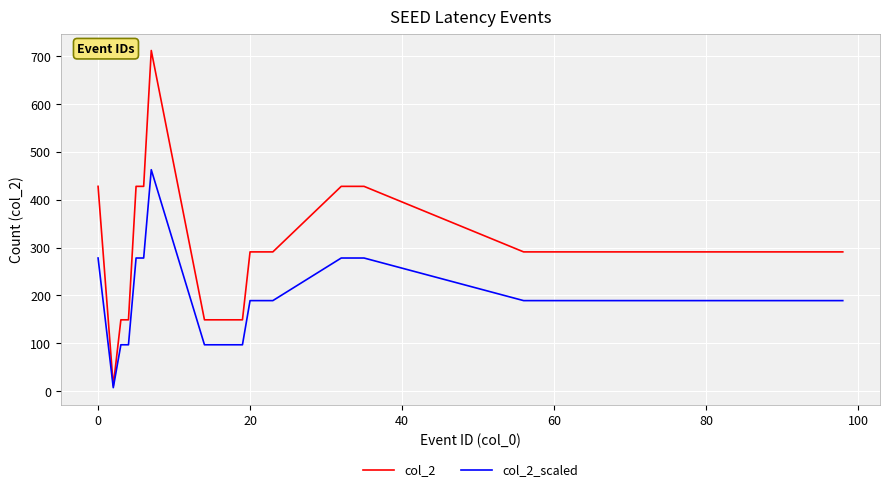

Rank the series by their maximum value, from lowest to highest.

col_2_scaled, col_2